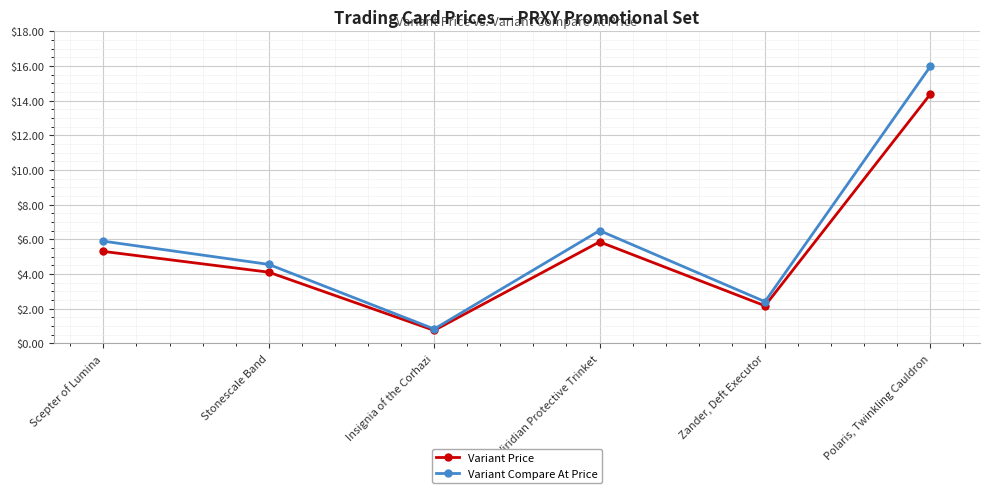

What is the lowest value of the Variant Price series?

0.7